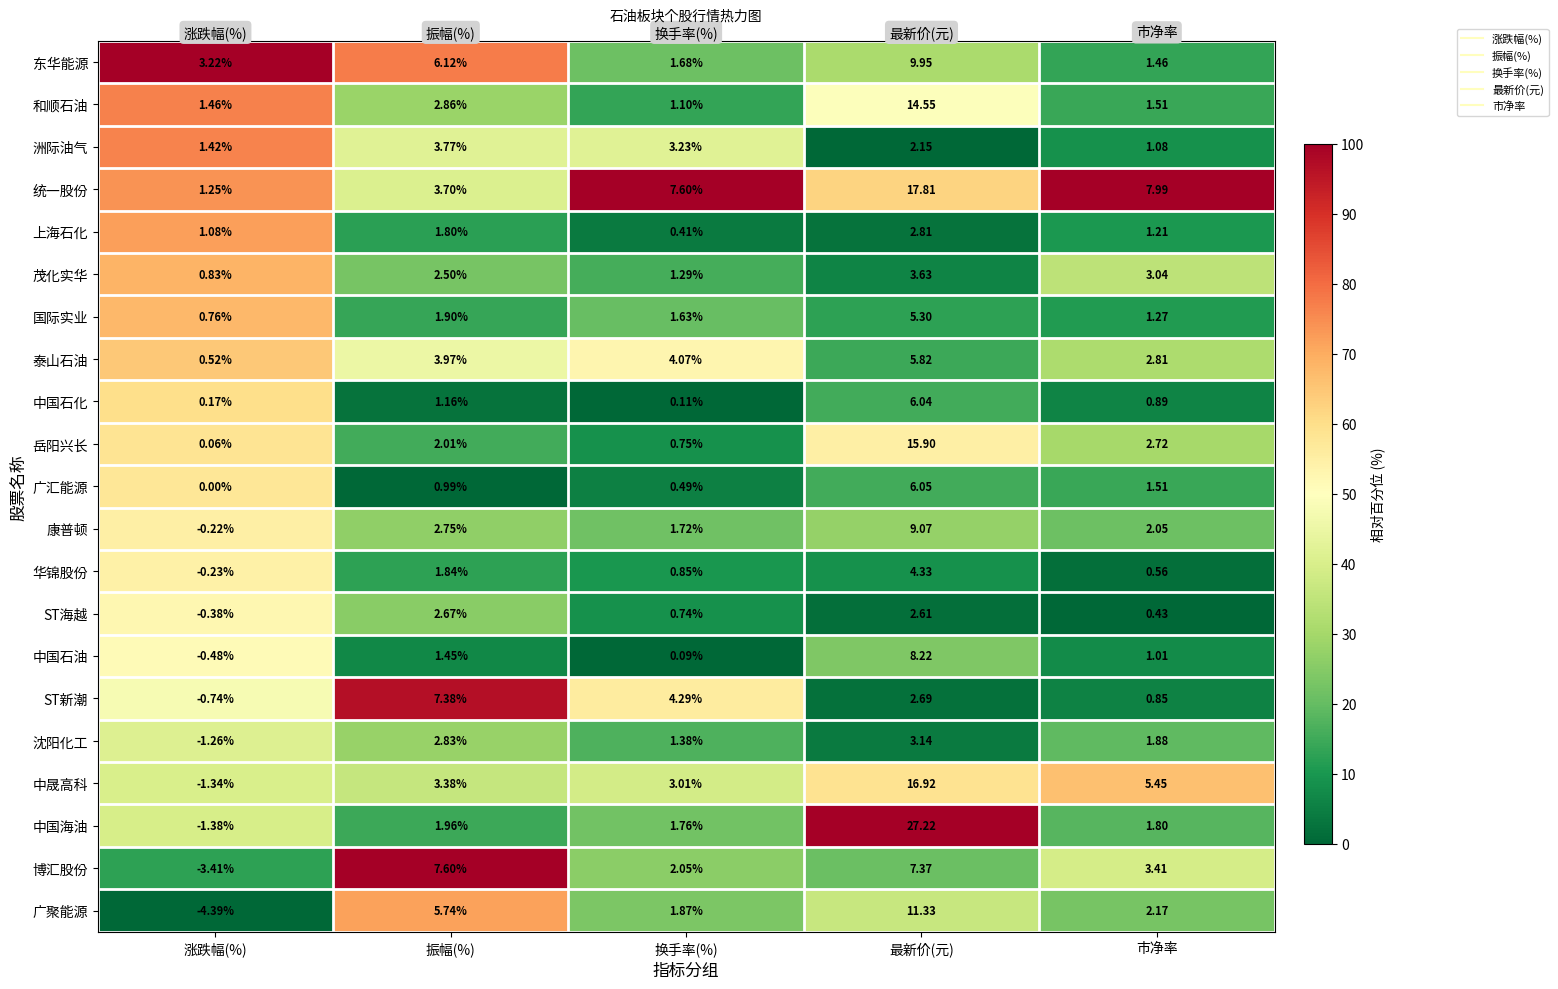

Is the value of 东华能源 at 换手率(%) greater than the value of 中国石化 at 涨跌幅(%)?

Yes